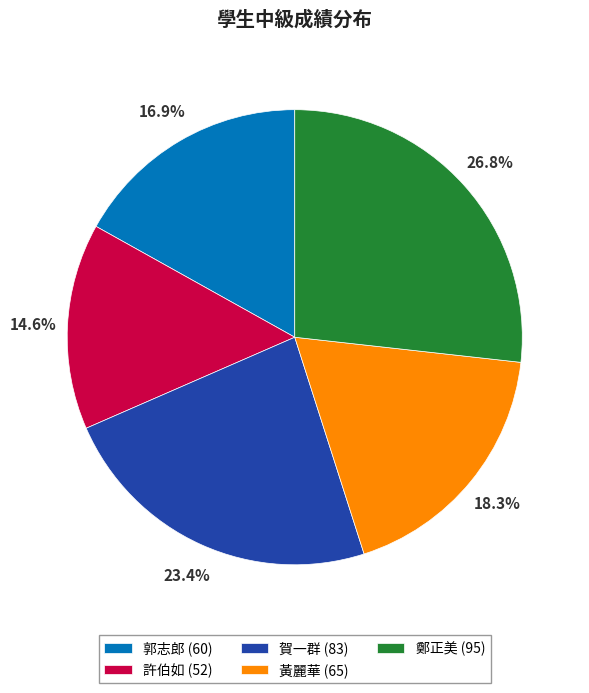

How many segments does this pie chart have?

5